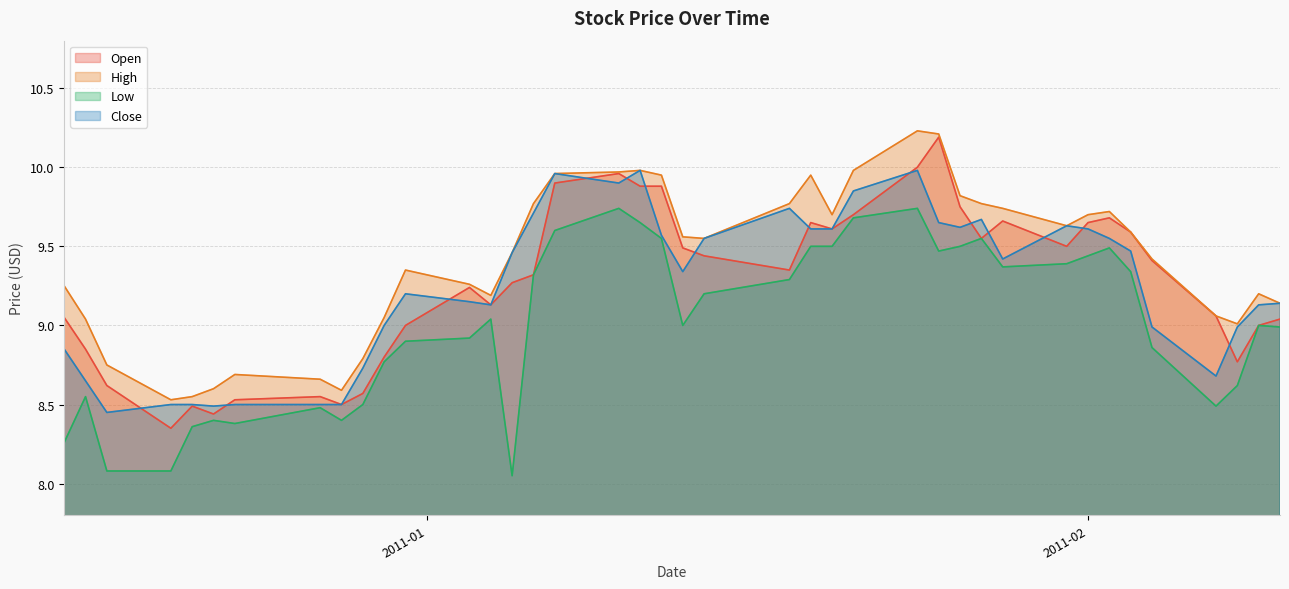

What is the difference between the second highest and second lowest values in the Low series?

1.7